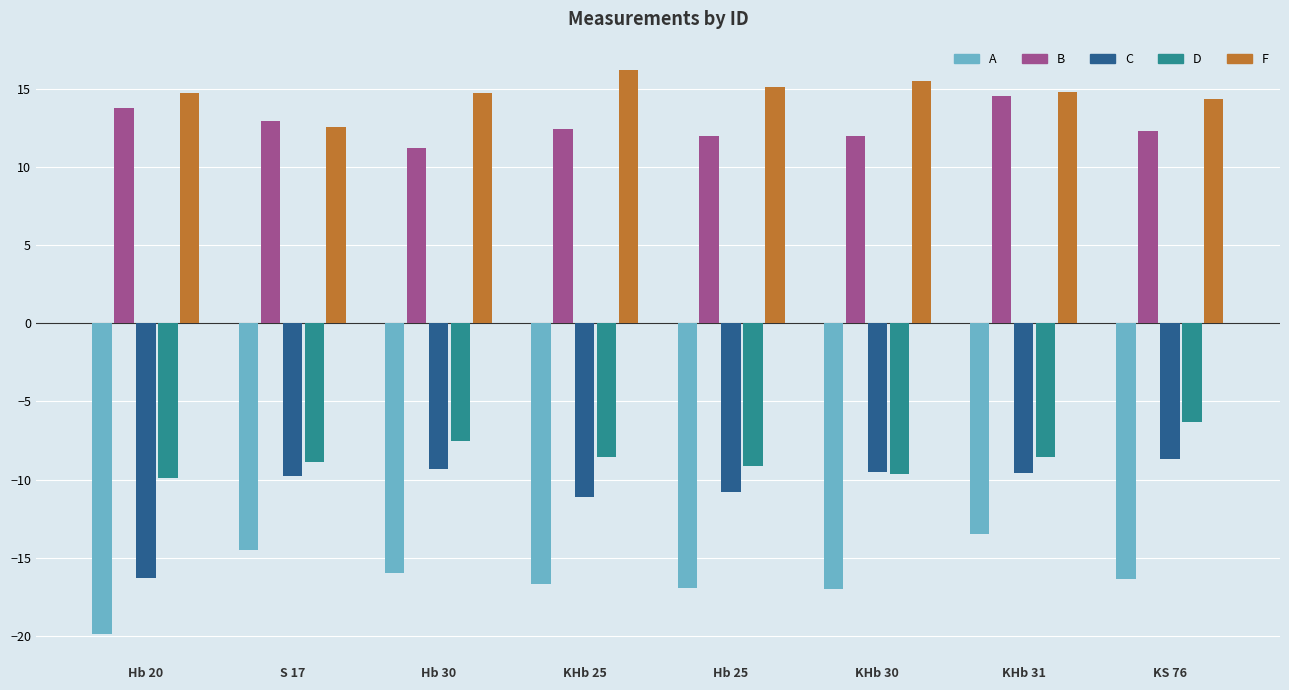

How many groups of bars are there?

8